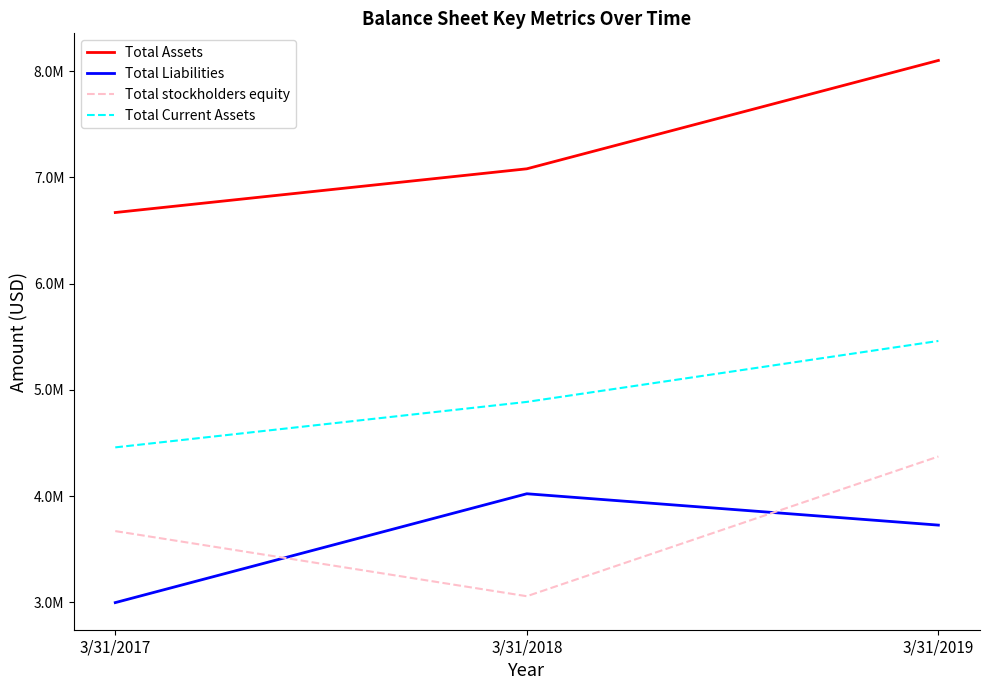

What are all the series names shown in the legend?

Total Assets, Total Liabilities, Total stockholders equity, Total Current Assets